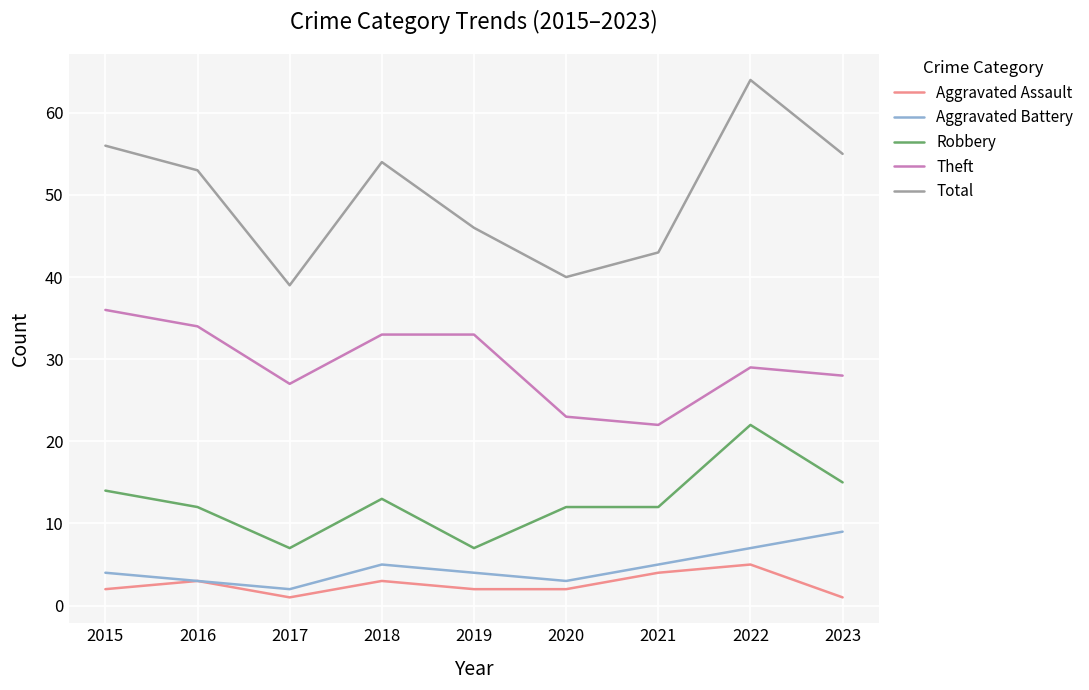

Rank the series by their maximum value, from highest to lowest.

Total, Theft, Robbery, Aggravated Battery, Aggravated Assault